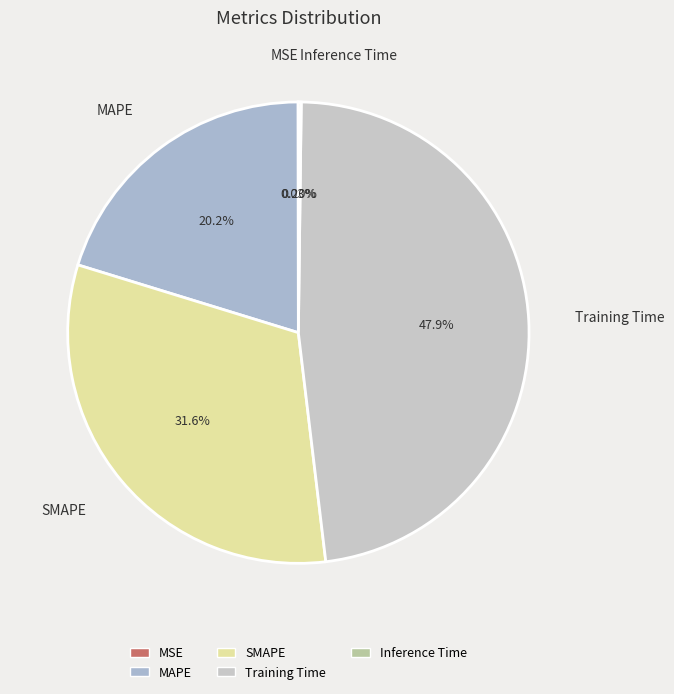

The SMAPE slice represents 32% of the pie. True or false?

True